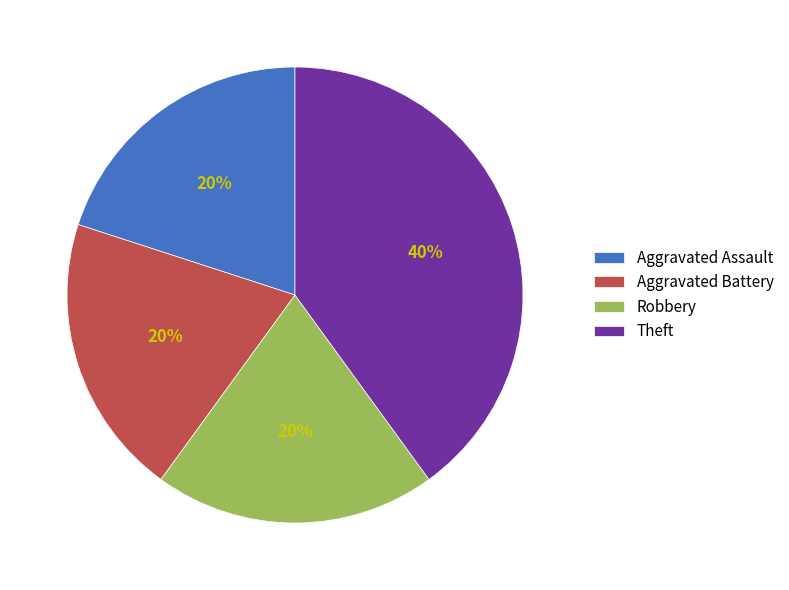

Which slice is the largest?

Theft